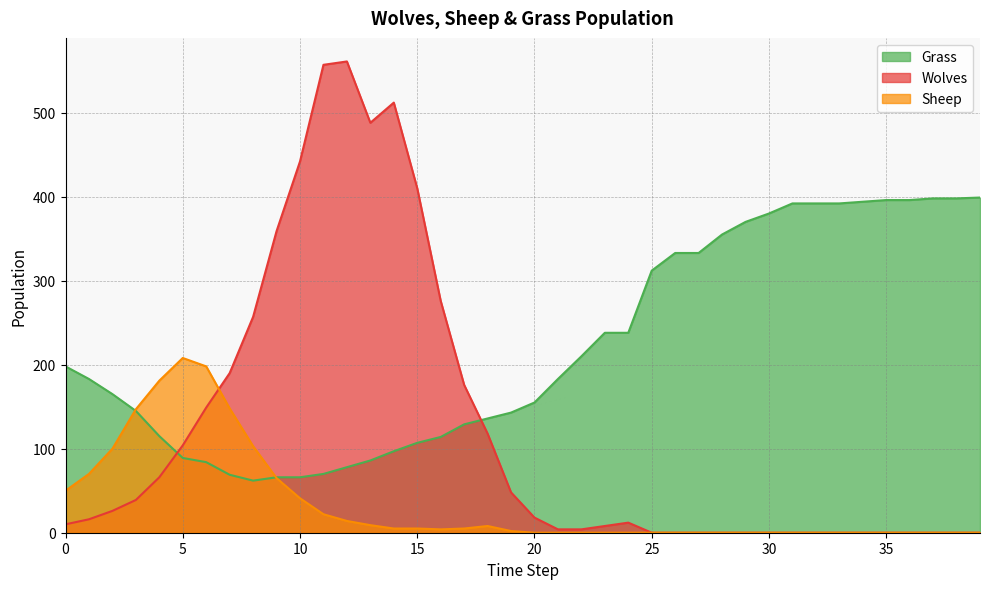

Reading left to right, list all the values displayed in this chart.

Grass: 198	183	165	145	115	89	84	69	62	66	66	70	78	86	97	107	114	129	136	143	155	183	210	238	238	312	333	333	355	370	380	392	392	392	394	396	396	398	398	399
Wolves: 10	16	26	39	66	104	149	190	257	359	442	557	561	488	512	410	276	176	118	48	18	4	4	8	12	0	0	0	0	0	0	0	0	0	0	0	0	0	0	0
Sheep: 50	70	100	147	181	208	198	148	103	65	41	22	14	9	5	5	4	5	8	2	0	0	0	0	0	0	0	0	0	0	0	0	0	0	0	0	0	0	0	0